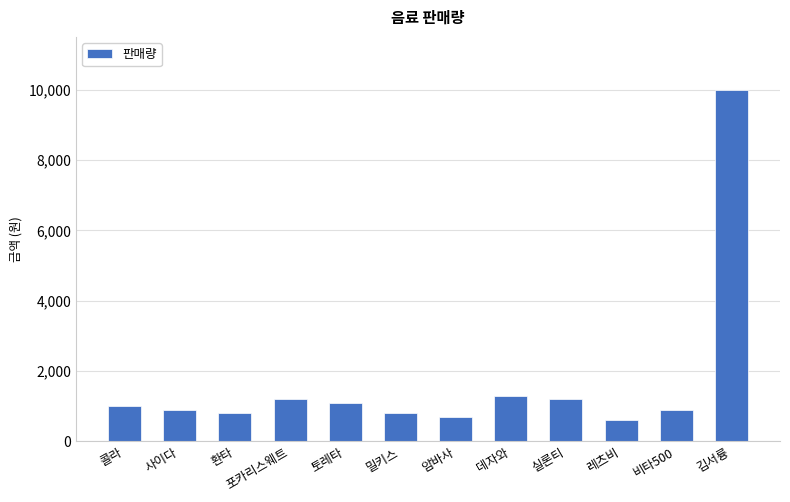

What is the change in value from 사이다 to 환타?

-100